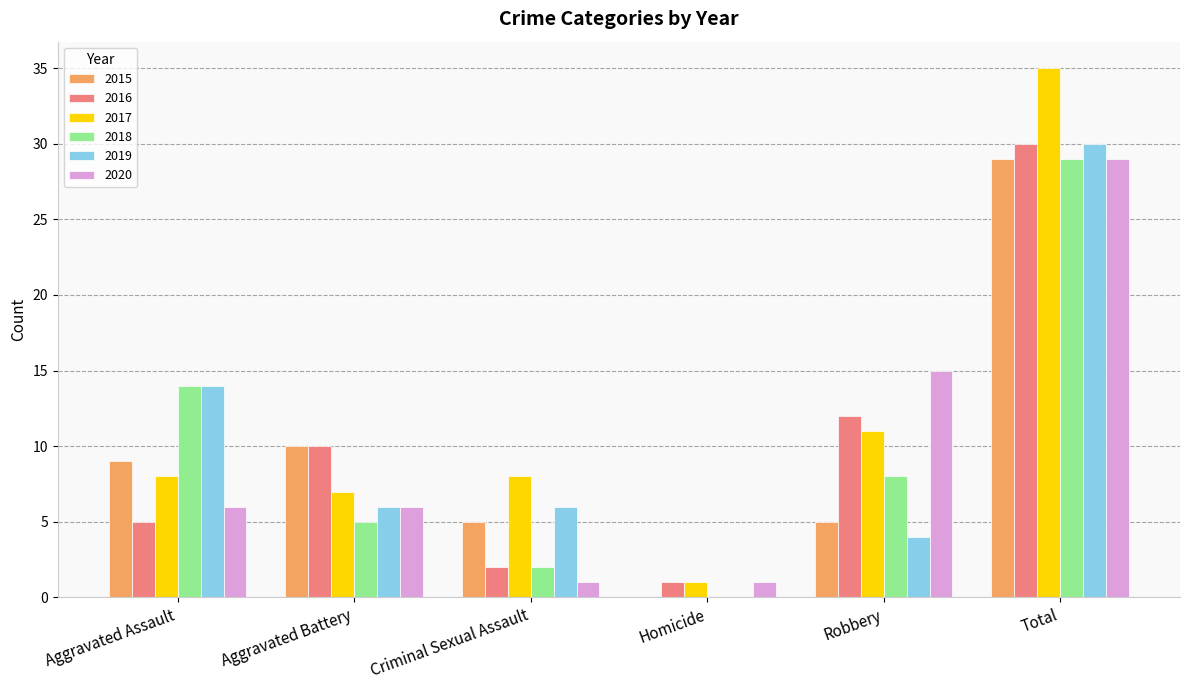

Which series has the largest range (max minus min)?

2017